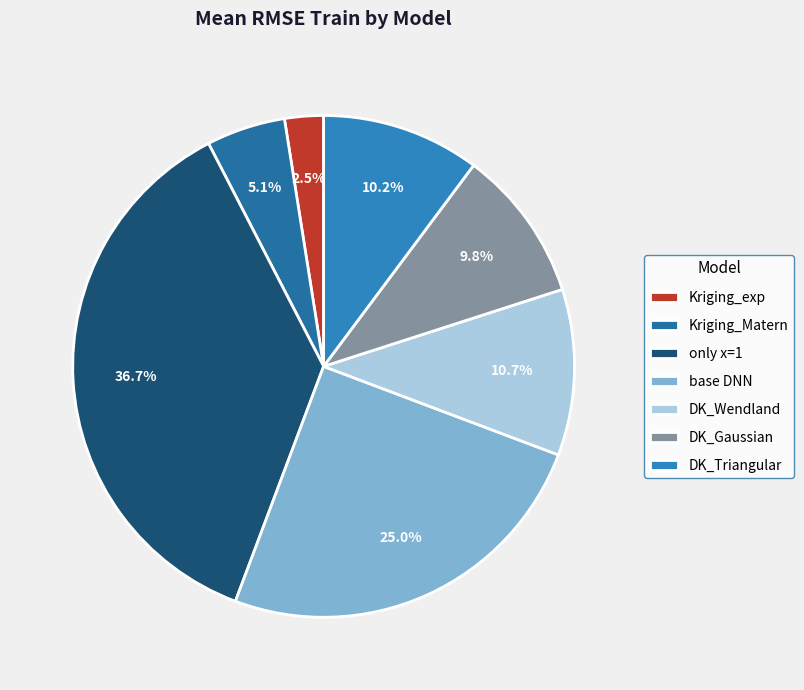

To the nearest percent, what is the difference between the DK_Wendland and base DNN slice percentages?

14%